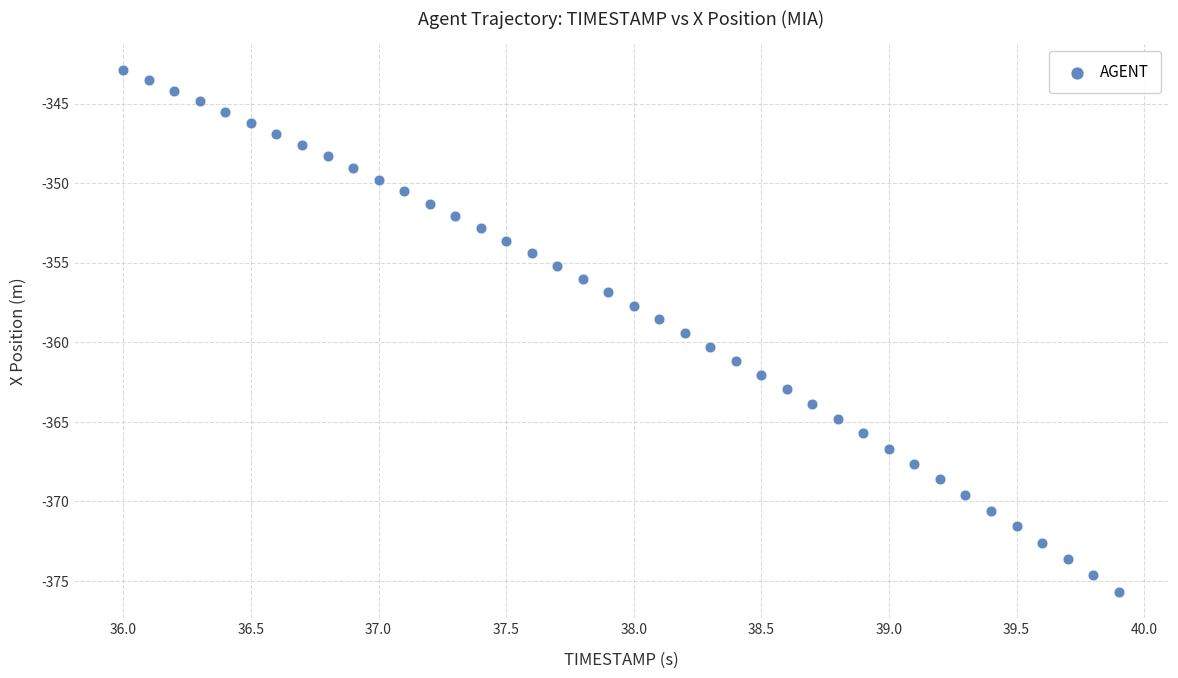

What is the range of X values (max minus min)?

3.9